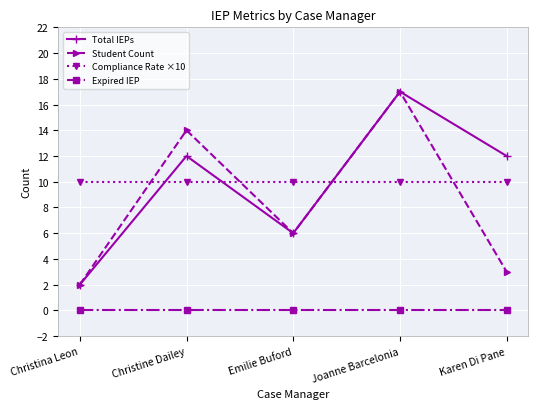

Is it true that Total IEPs equals 2 at Christina Leon?

True